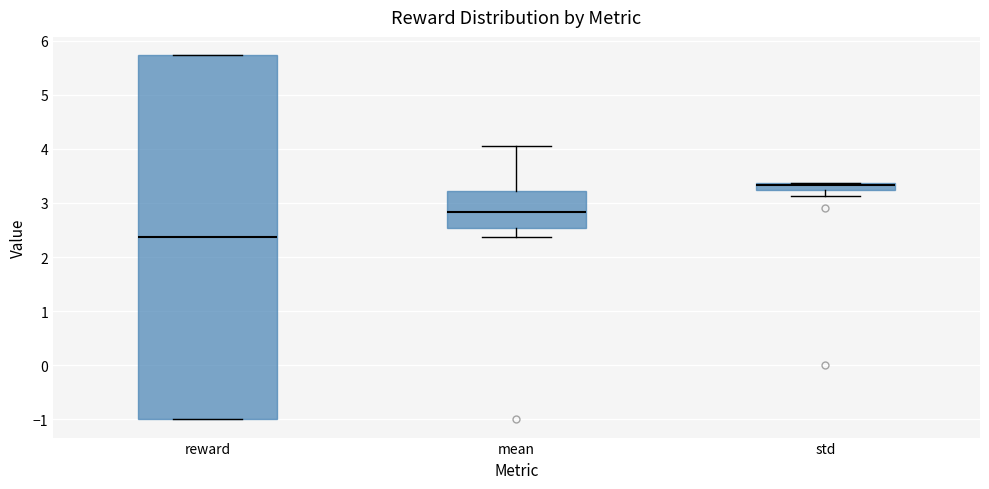

Comparing the boxes themselves (not the whiskers), which one is the tallest?

reward